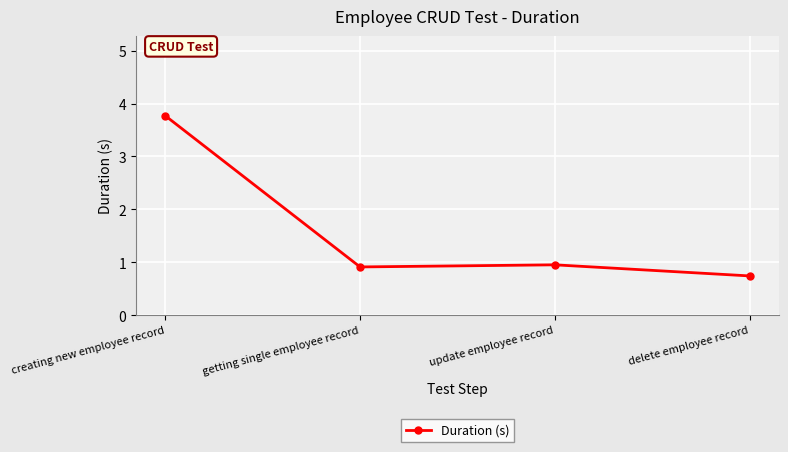

What is the value of the 4th point from the left?

0.7